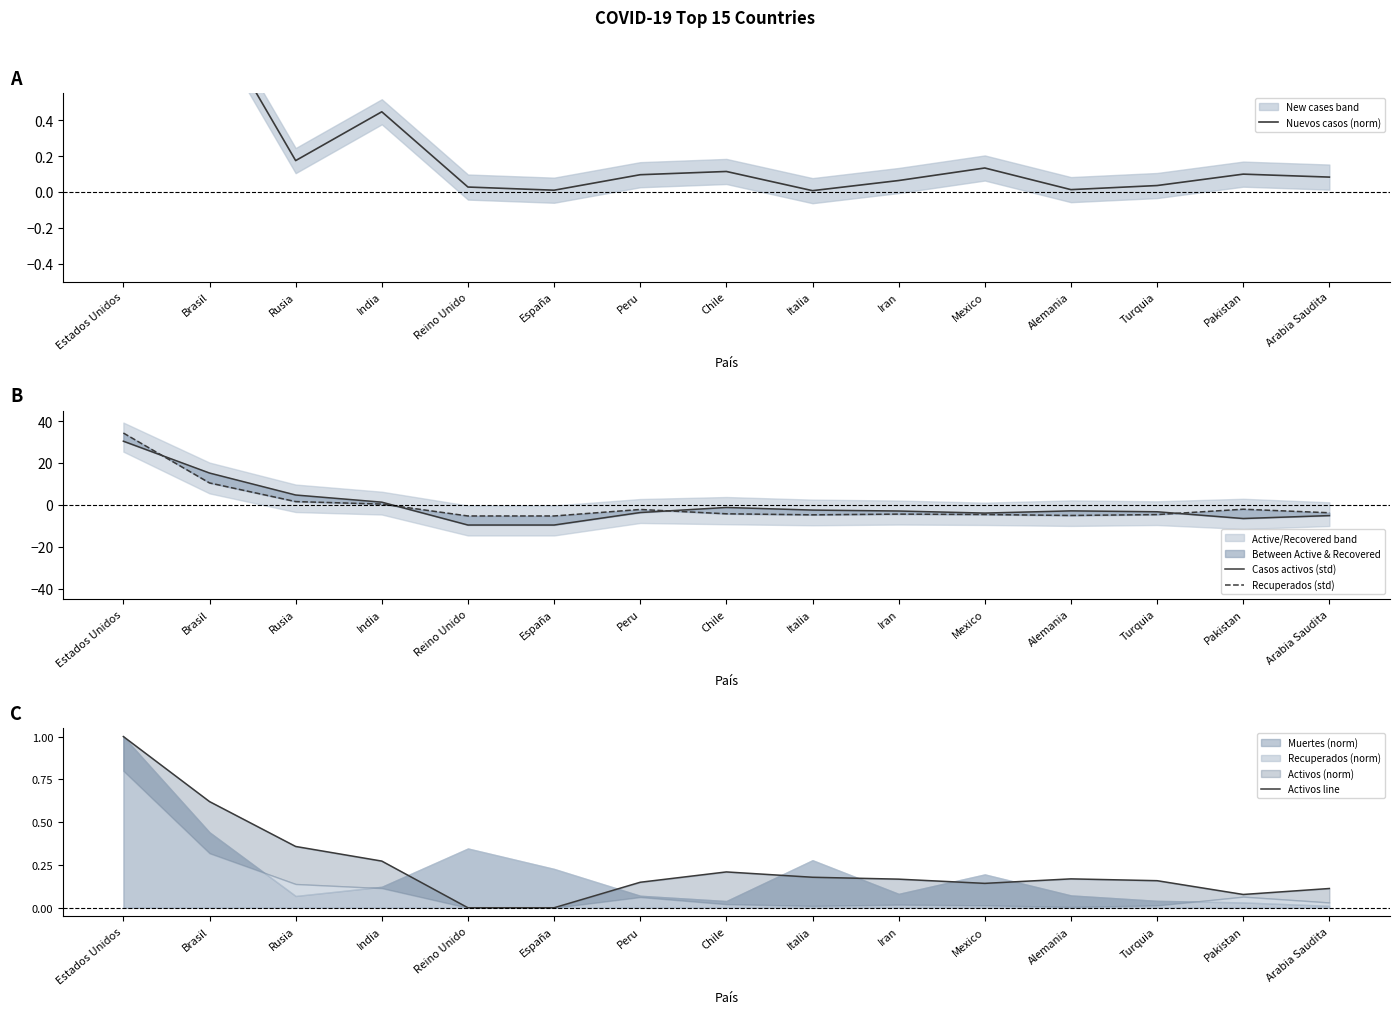

List the labels in order of Recuperados (std) value, largest first.

Estados Unidos, Brasil, Rusia, India, Pakistan, Peru, Arabia Saudita, Chile, Iran, Mexico, Turquia, Italia, Alemania, Reino Unido, España